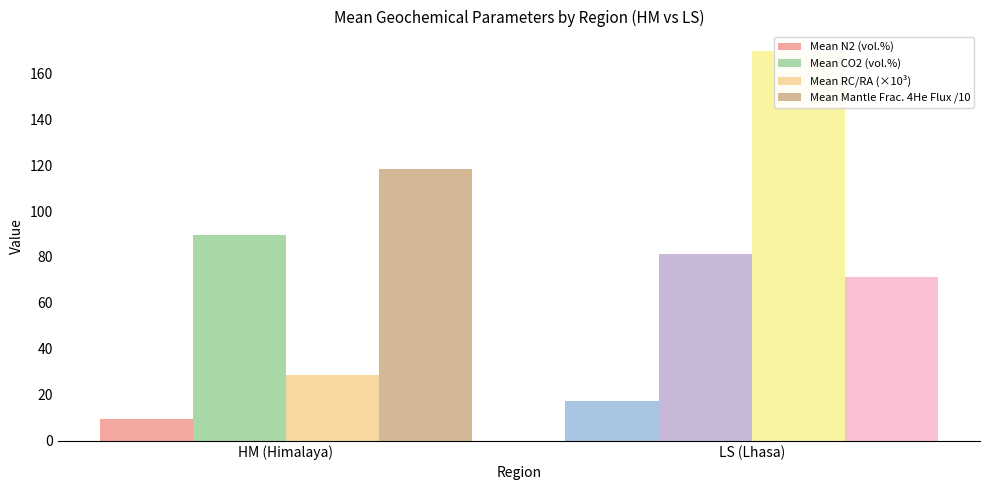

How many data points in Mean CO2 (vol.%) are less than 89?

1